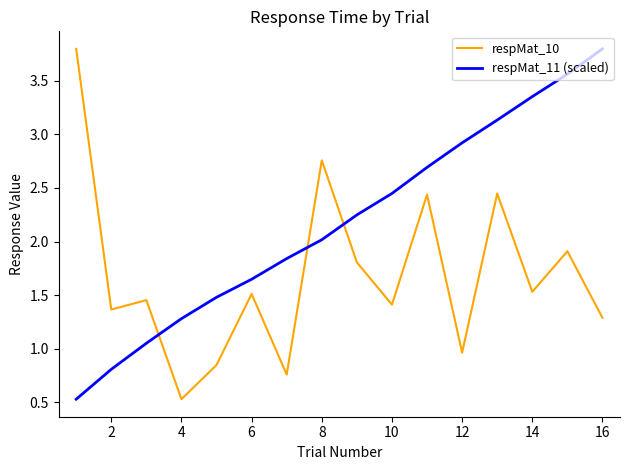

Rank the series by their average value, from highest to lowest.

respMat_11 (scaled), respMat_10